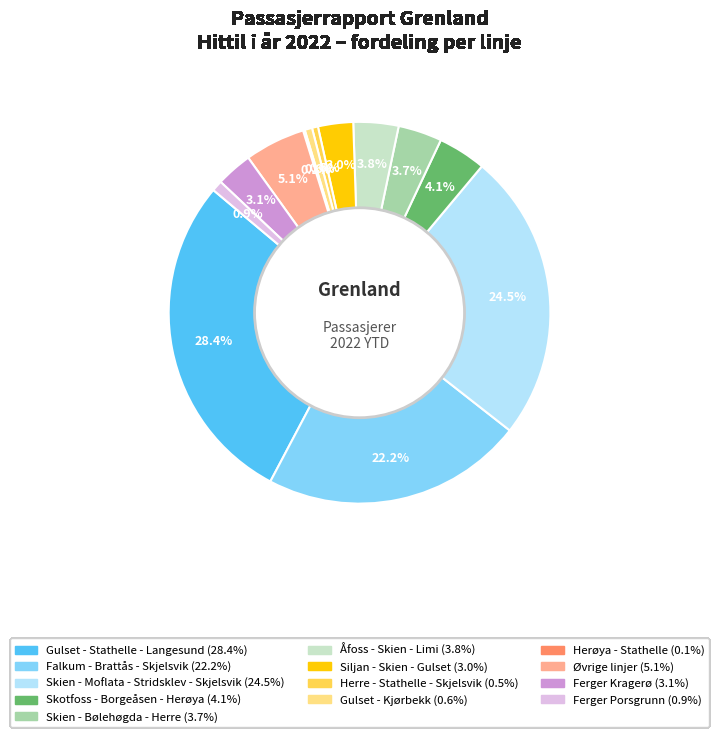

Do Øvrige linjer and Gulset - Kjørbekk together represent more than half of the pie?

No